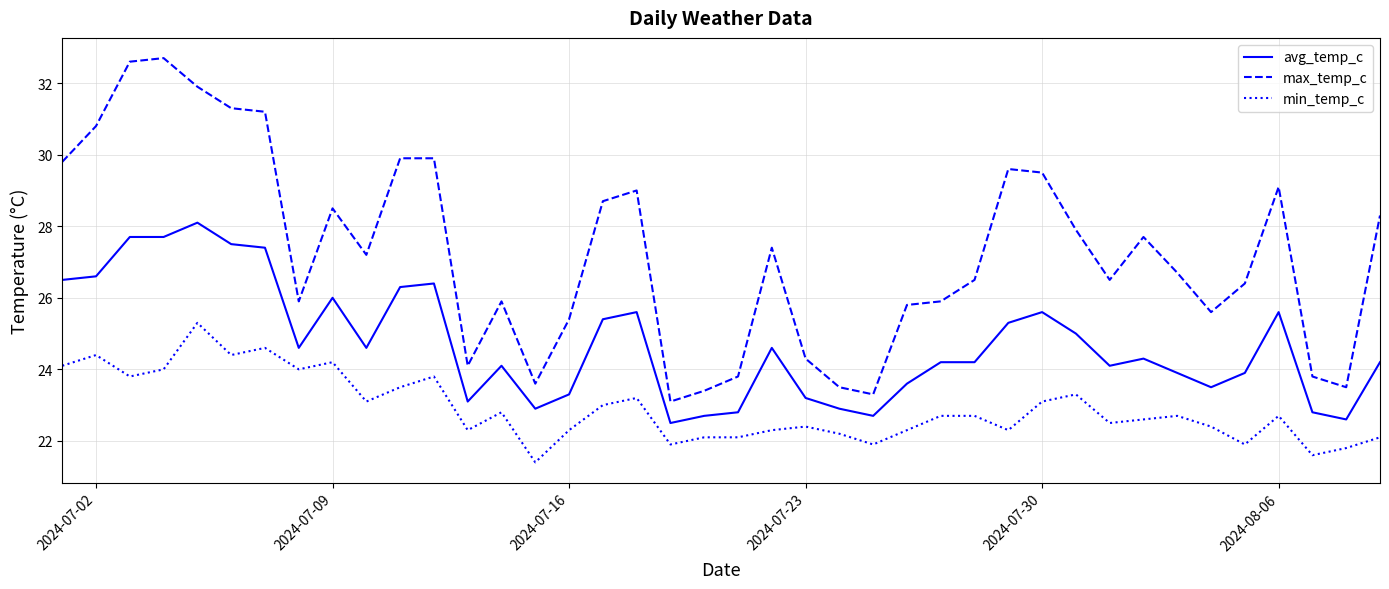

True or false: max_temp_c and min_temp_c cross at least once.

False